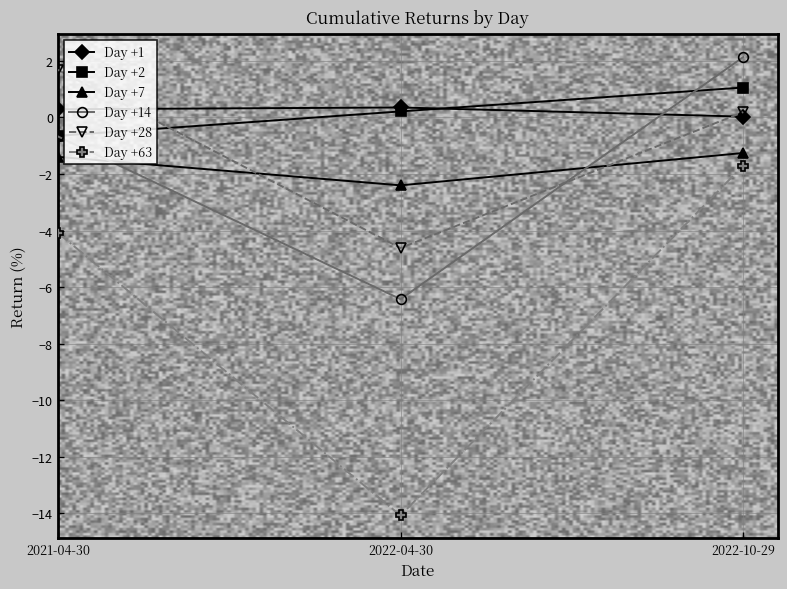

What is the spread (max minus min) of values at 2021-04-30?

5.8